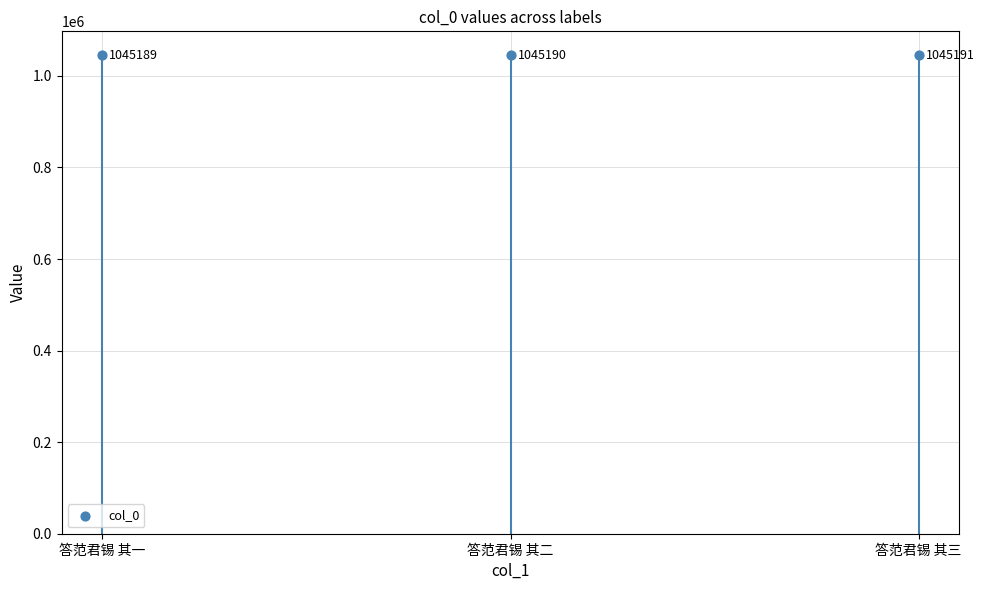

What is the ratio of the value at 答范君锡 其三 to the value at 答范君锡 其一?

1.0